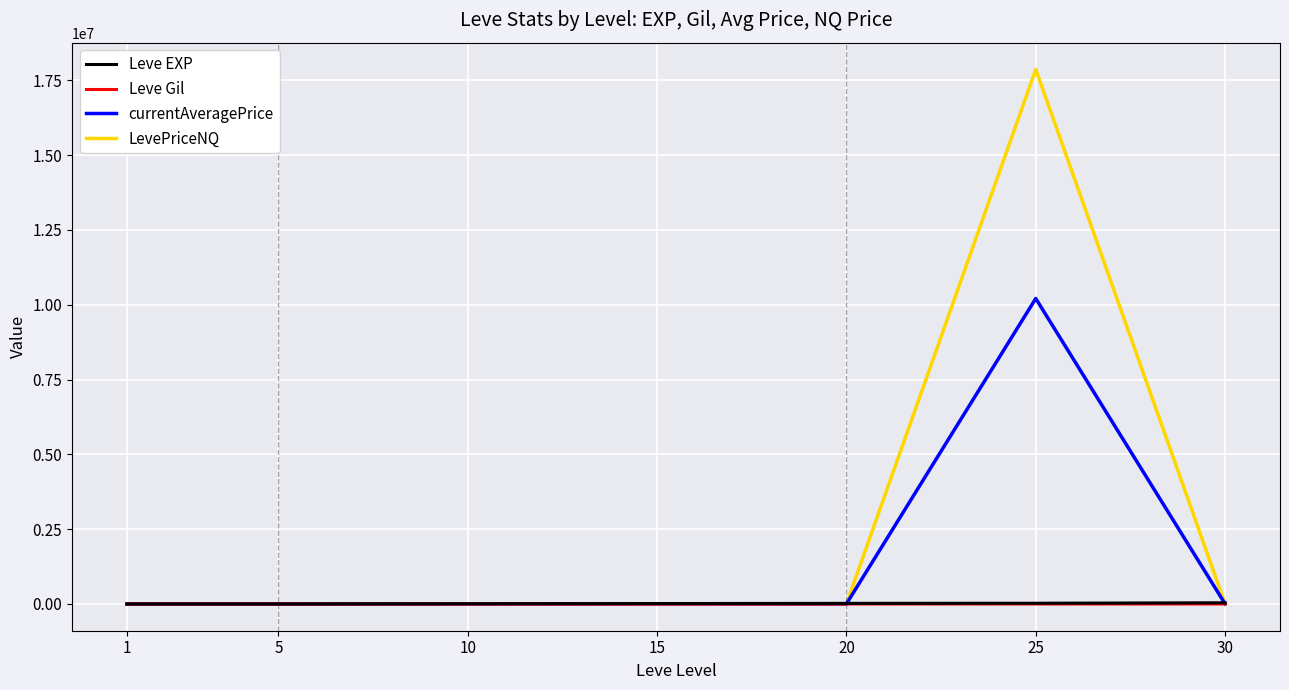

How many categories are shown in the chart?

7